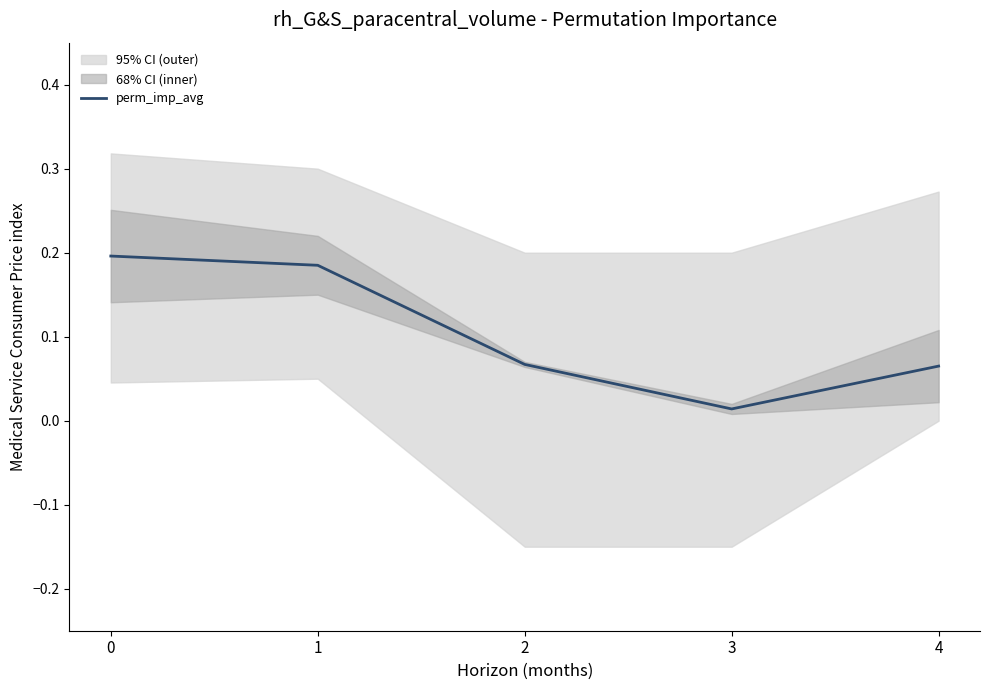

What is the change in value from 0 to 4?

-0.1